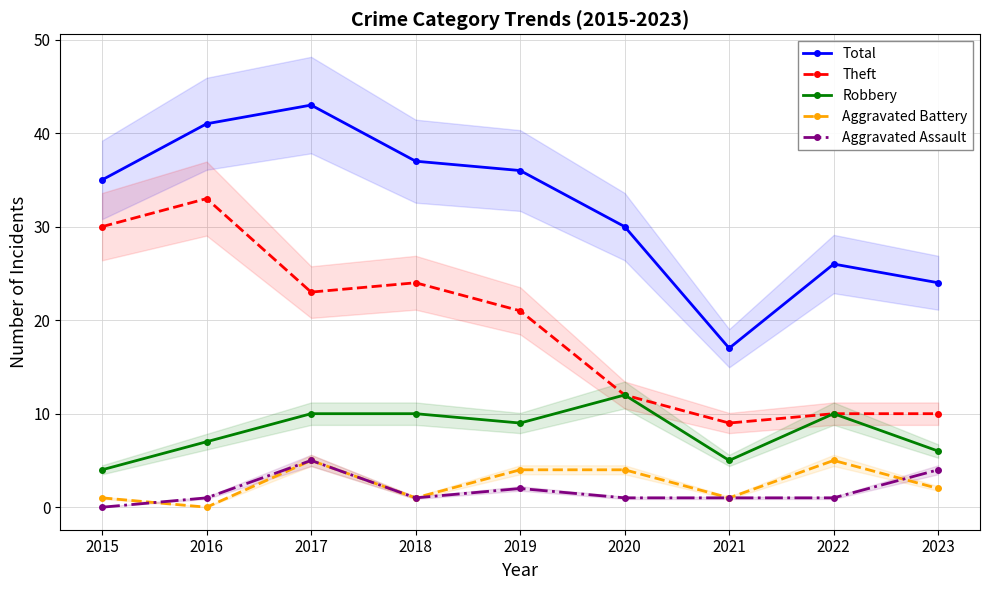

What is the difference between the highest and lowest values at 2022?

25